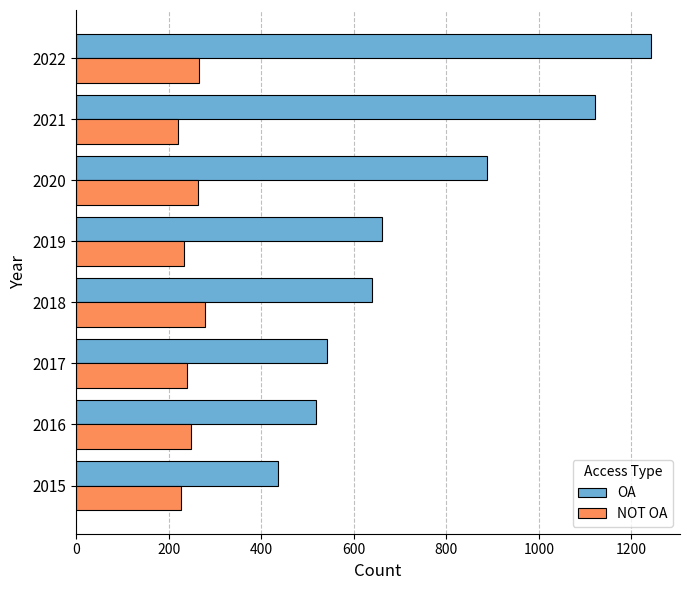

The NOT OA series shows 365 at 2022. True or false?

False